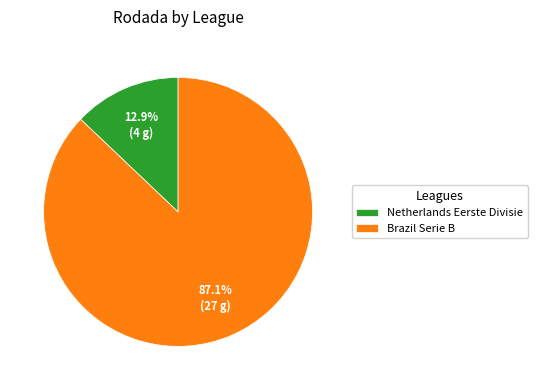

Which slice is the smallest?

Netherlands Eerste Divisie